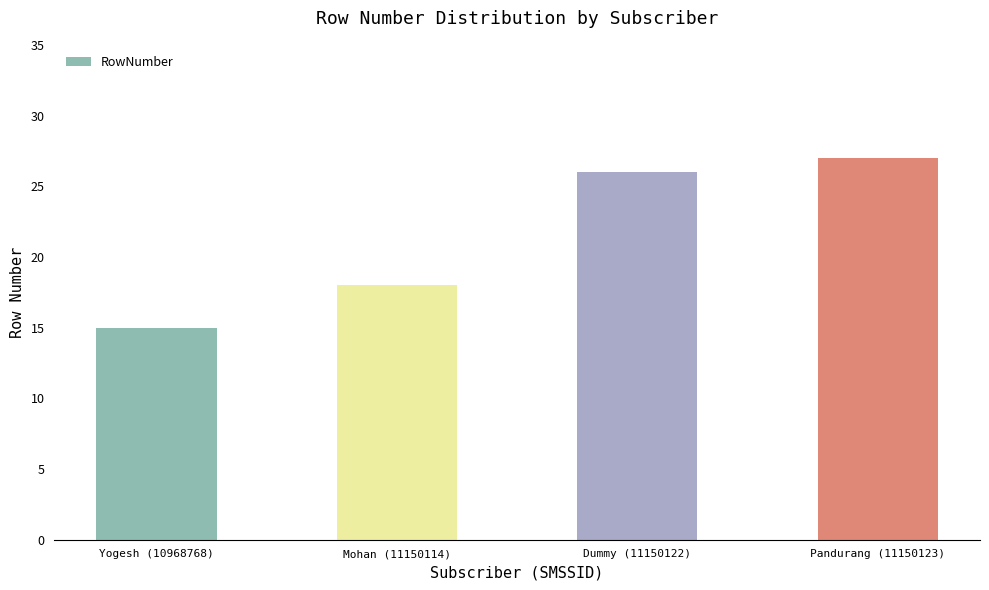

What is the ratio of the value at Mohan (11150114) to the value at Dummy (11150122)?

0.7